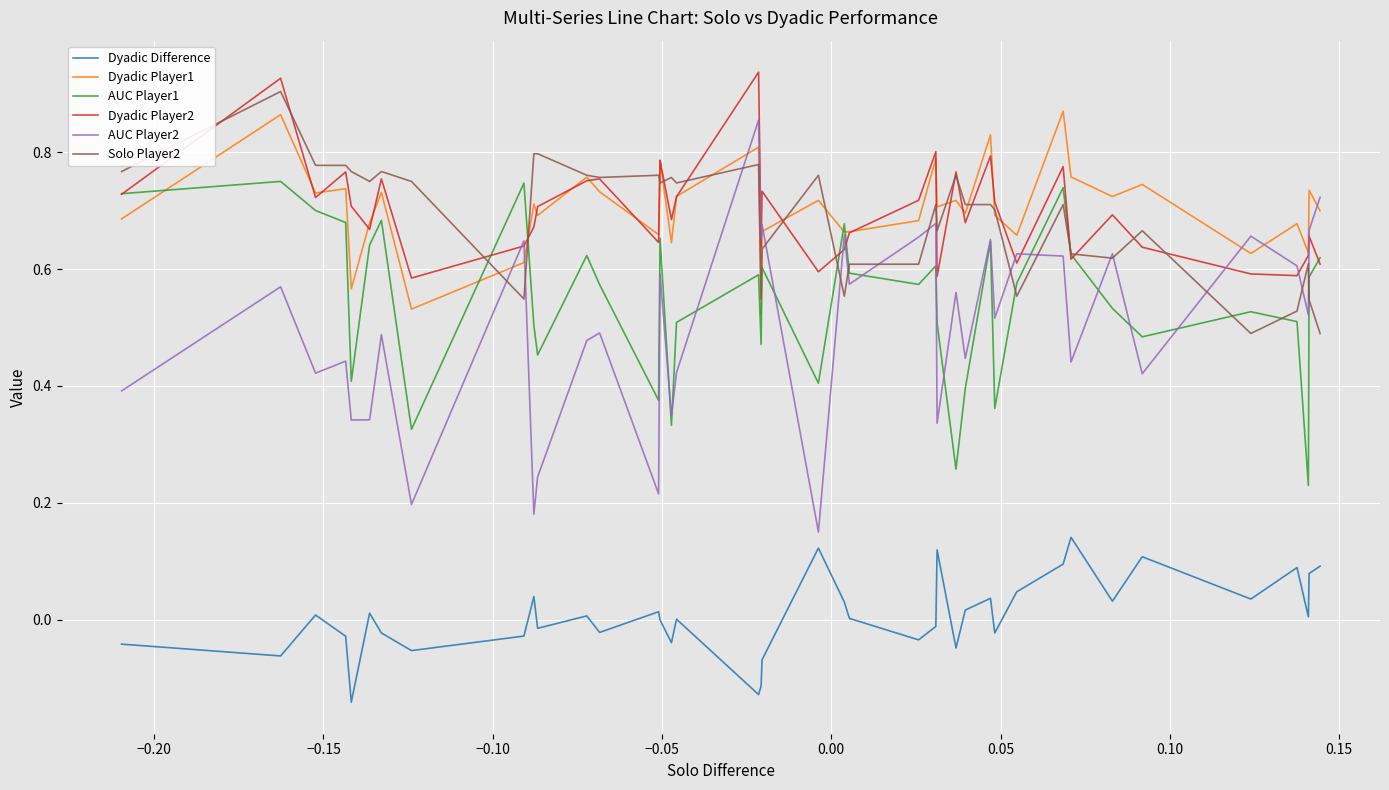

Which series has the largest range (max minus min)?

AUC Player2